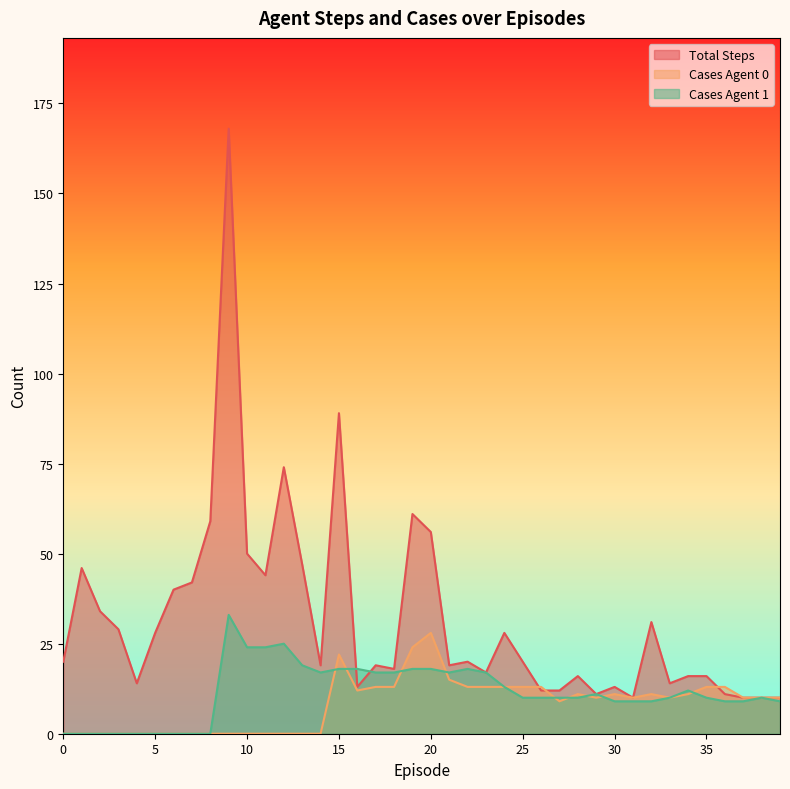

How many data points in total_steps are above 20?

17